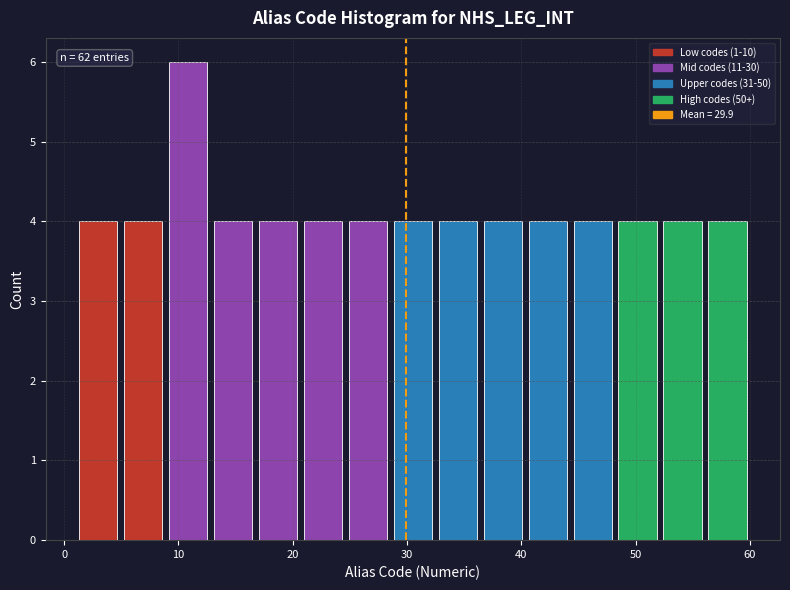

Around what value on the x-axis is the tallest bar? Give the approximate position of its centre, as read against the axis.

11